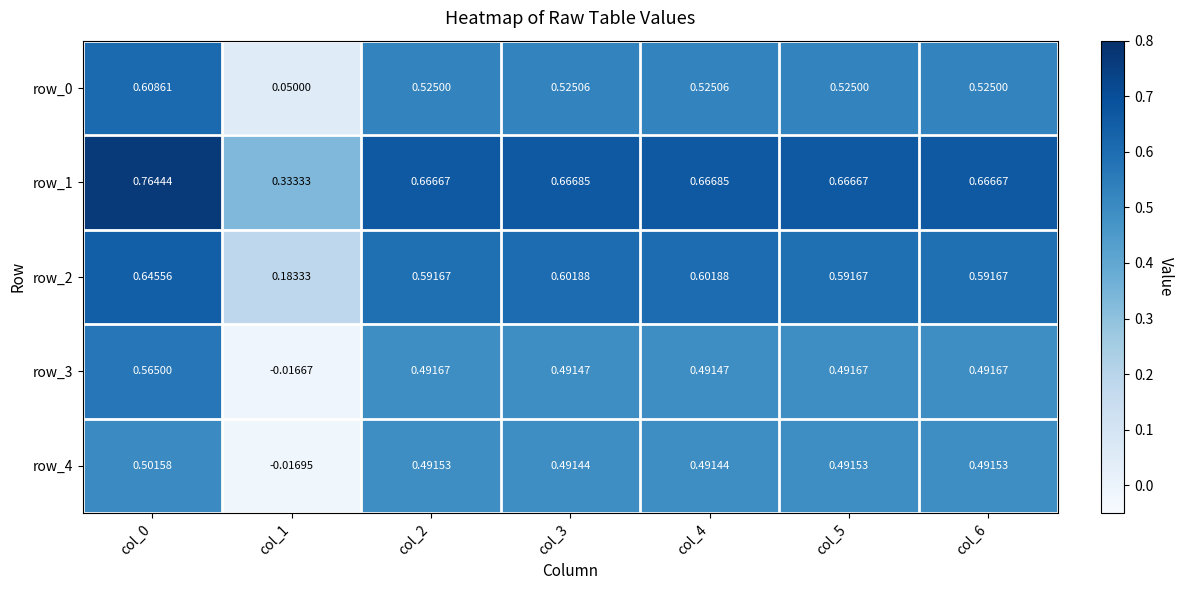

Is the value of row_4 at col_6 greater than the value of row_0 at col_1?

Yes